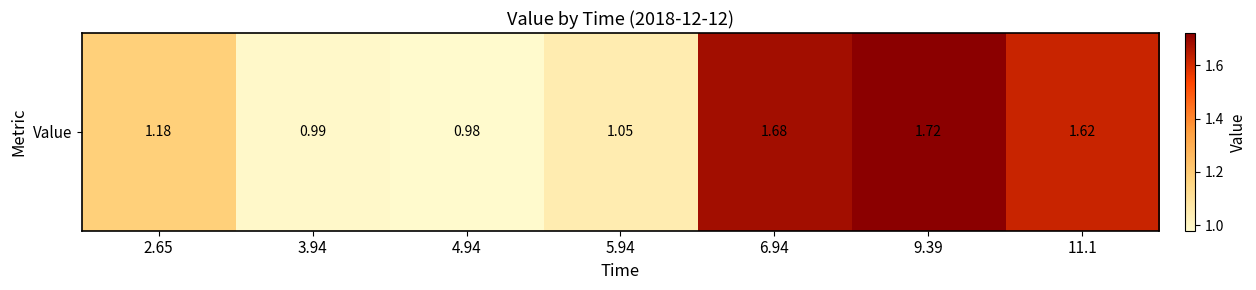

Reading left to right, extract all data points from this chart.

1.2	1.0	1.0	1.1	1.7	1.7	1.6